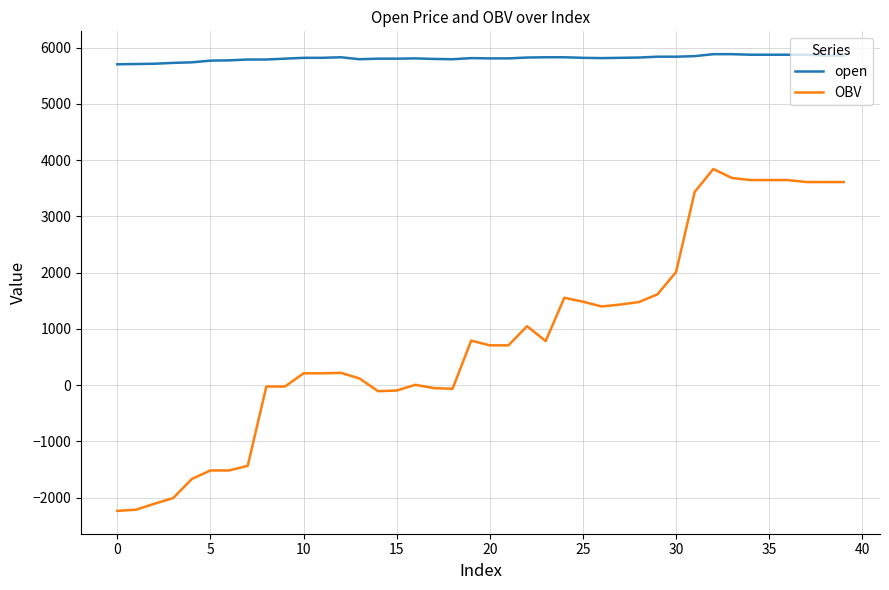

How many values in the OBV series are below 707?

19